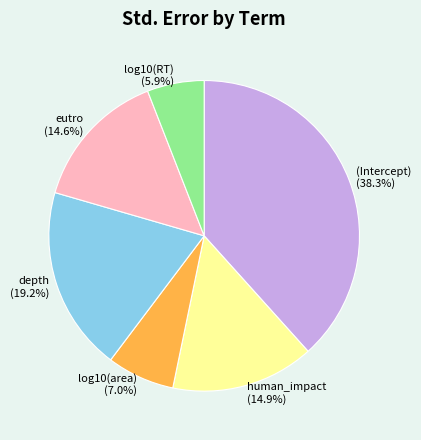

Which has a higher value, (Intercept) or human_impact?

(Intercept)